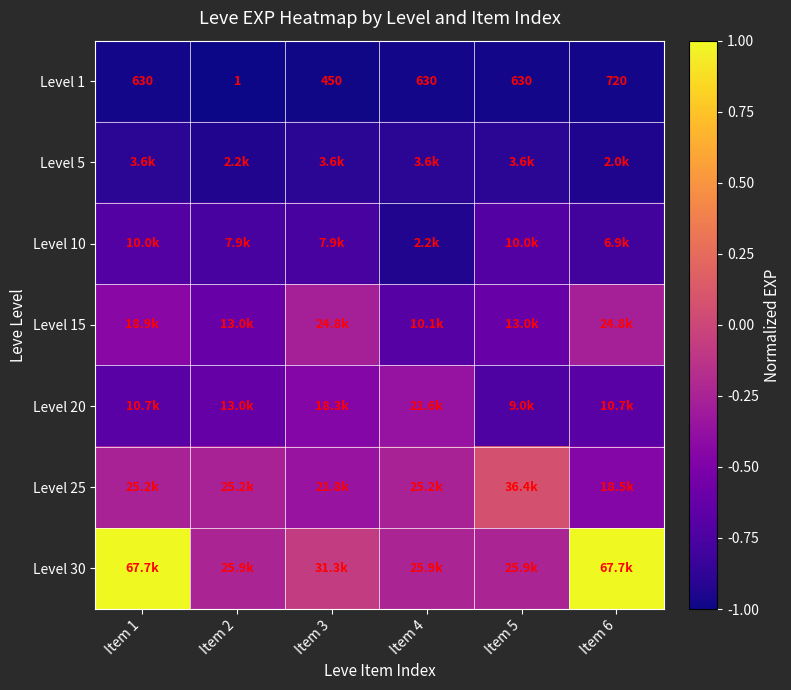

Which category has the highest value in the Level 5 series?

Item 1